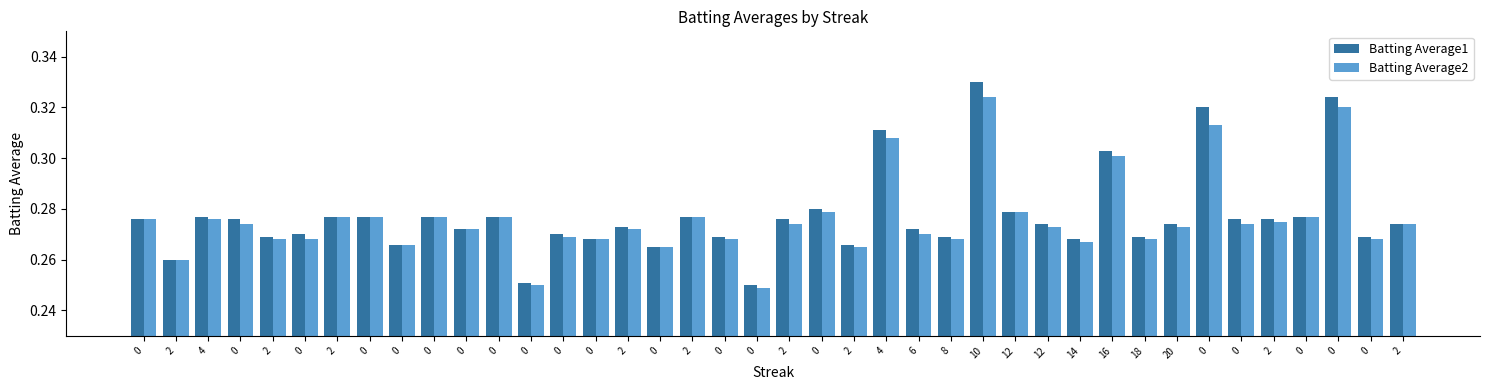

Does the chart contain any negative values?

No